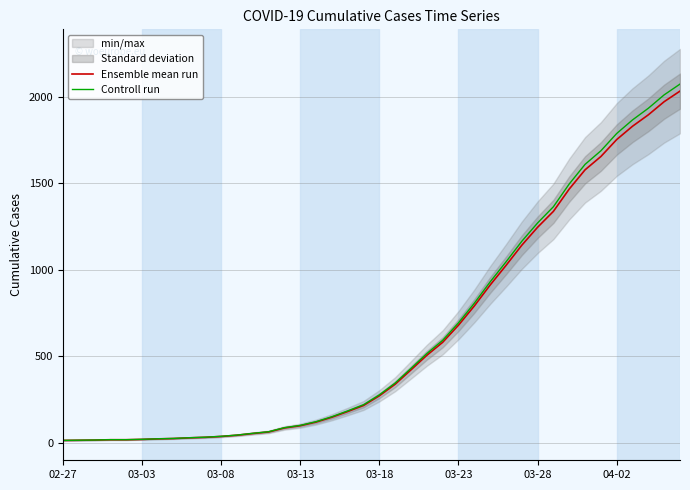

Rank the series by their average value, from lowest to highest.

Ensemble mean run, Controll run